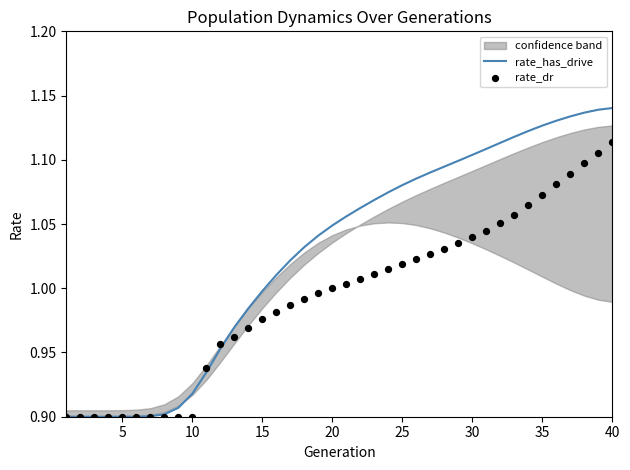

Is the value of rate_dr at 40 greater than the value of rate_has_drive at 38?

No